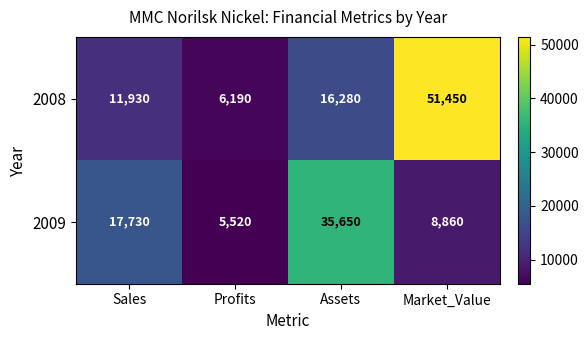

What is the difference between the highest and lowest values at Market_Value?

42590